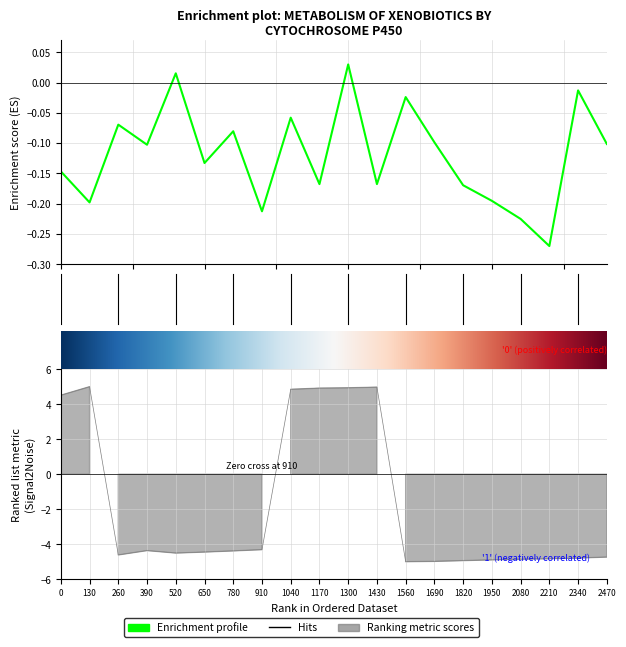

True or false: Enrichment profile and Ranking metric scores cross at least once.

True